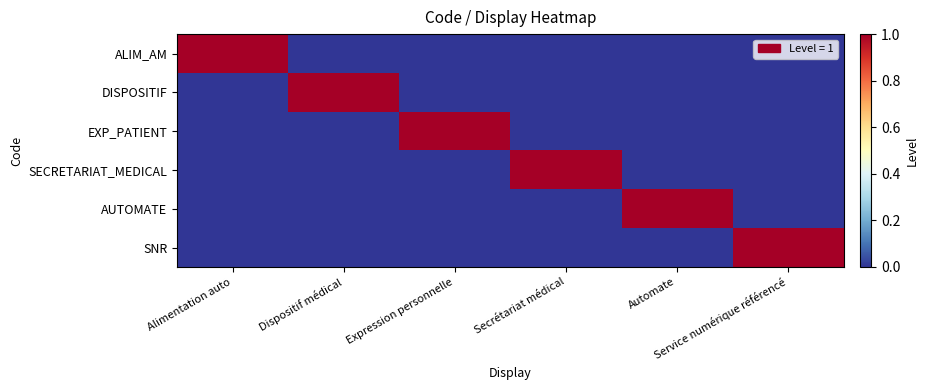

Reading right to left, list all the values displayed in this chart.

ALIM_AM: Service numérique référencé=0	Automate=0	Secrétariat médical=0	Expression personnelle=0	Dispositif médical=0	Alimentation auto=1
DISPOSITIF: Service numérique référencé=0	Automate=0	Secrétariat médical=0	Expression personnelle=0	Dispositif médical=1	Alimentation auto=0
EXP_PATIENT: Service numérique référencé=0	Automate=0	Secrétariat médical=0	Expression personnelle=1	Dispositif médical=0	Alimentation auto=0
SECRETARIAT_MEDICAL: Service numérique référencé=0	Automate=0	Secrétariat médical=1	Expression personnelle=0	Dispositif médical=0	Alimentation auto=0
AUTOMATE: Service numérique référencé=0	Automate=1	Secrétariat médical=0	Expression personnelle=0	Dispositif médical=0	Alimentation auto=0
SNR: Service numérique référencé=1	Automate=0	Secrétariat médical=0	Expression personnelle=0	Dispositif médical=0	Alimentation auto=0